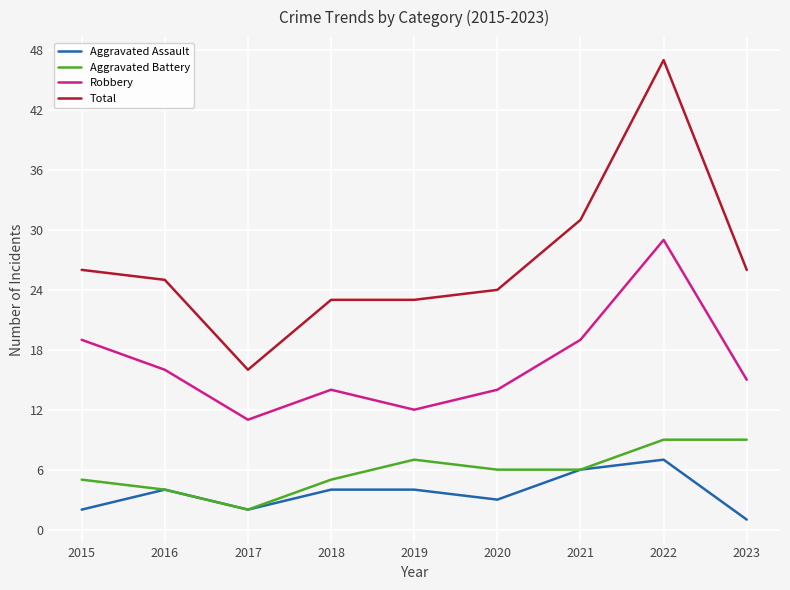

Which series has the widest spread of values?

Total